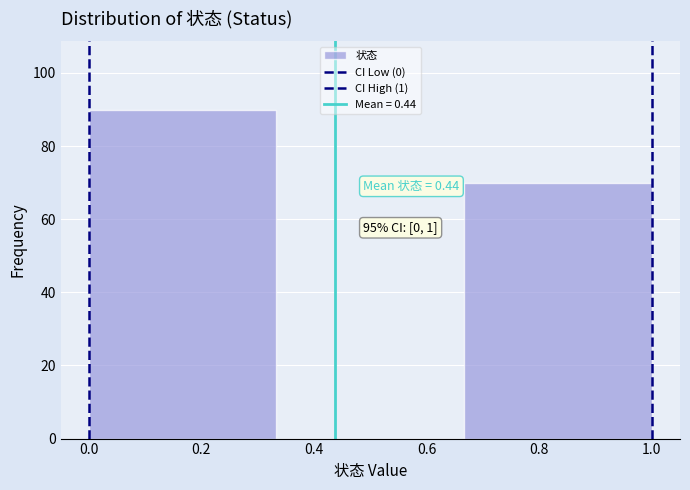

Which range on the x-axis has the tallest bar?

0.00 to 0.34